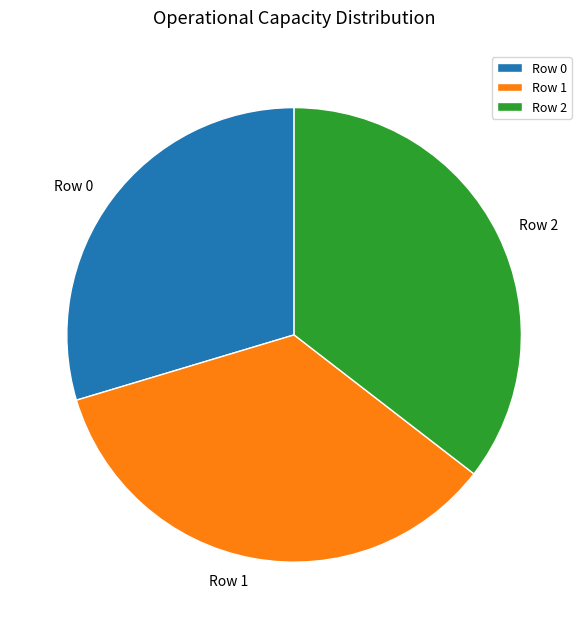

Combined, do Row 1 and Row 2 account for over 50%?

Yes